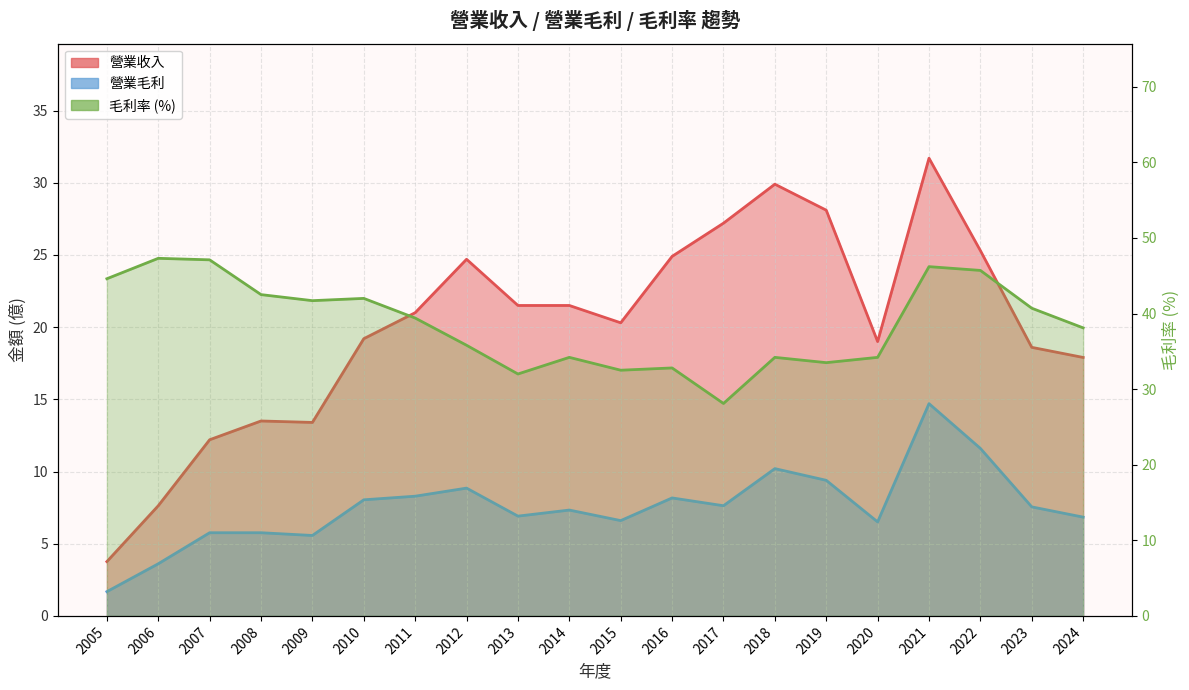

What is the minimum value for 毛利率?

28.1